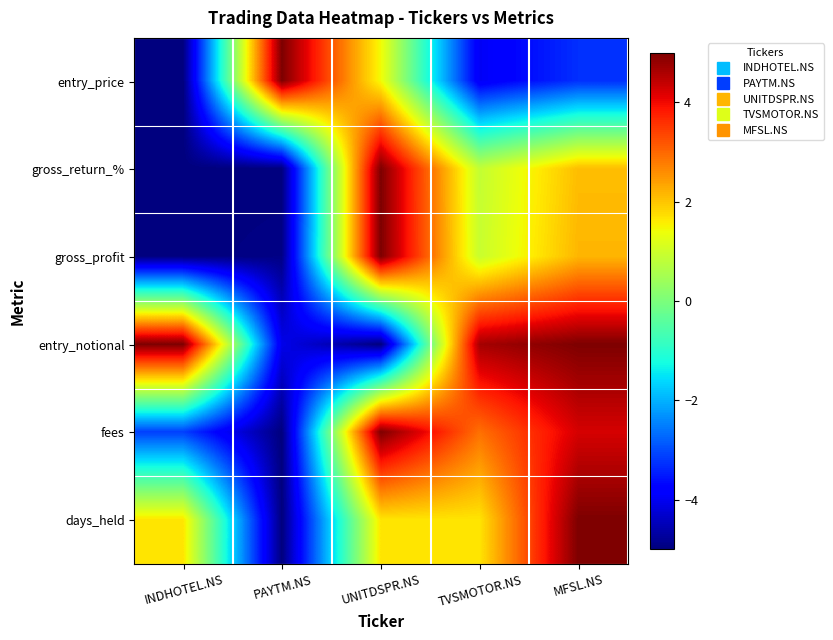

Reading left to right, transcribe all the data shown in this chart.

entry_price: INDHOTEL.NS=-5.0	PAYTM.NS=5.0	UNITDSPR.NS=1.4	TVSMOTOR.NS=-4.0	MFSL.NS=-3.3
gross_return_%: INDHOTEL.NS=-5.0	PAYTM.NS=-5.0	UNITDSPR.NS=5.0	TVSMOTOR.NS=0.9	MFSL.NS=2.1
gross_profit: INDHOTEL.NS=-5.0	PAYTM.NS=-4.9	UNITDSPR.NS=5.0	TVSMOTOR.NS=0.9	MFSL.NS=2.2
entry_notional: INDHOTEL.NS=5.0	PAYTM.NS=-4.1	UNITDSPR.NS=-5.0	TVSMOTOR.NS=4.7	MFSL.NS=5.0
fees: INDHOTEL.NS=-3.1	PAYTM.NS=-5.0	UNITDSPR.NS=5.0	TVSMOTOR.NS=2.9	MFSL.NS=4.2
days_held: INDHOTEL.NS=1.7	PAYTM.NS=-5.0	UNITDSPR.NS=1.7	TVSMOTOR.NS=1.7	MFSL.NS=5.0